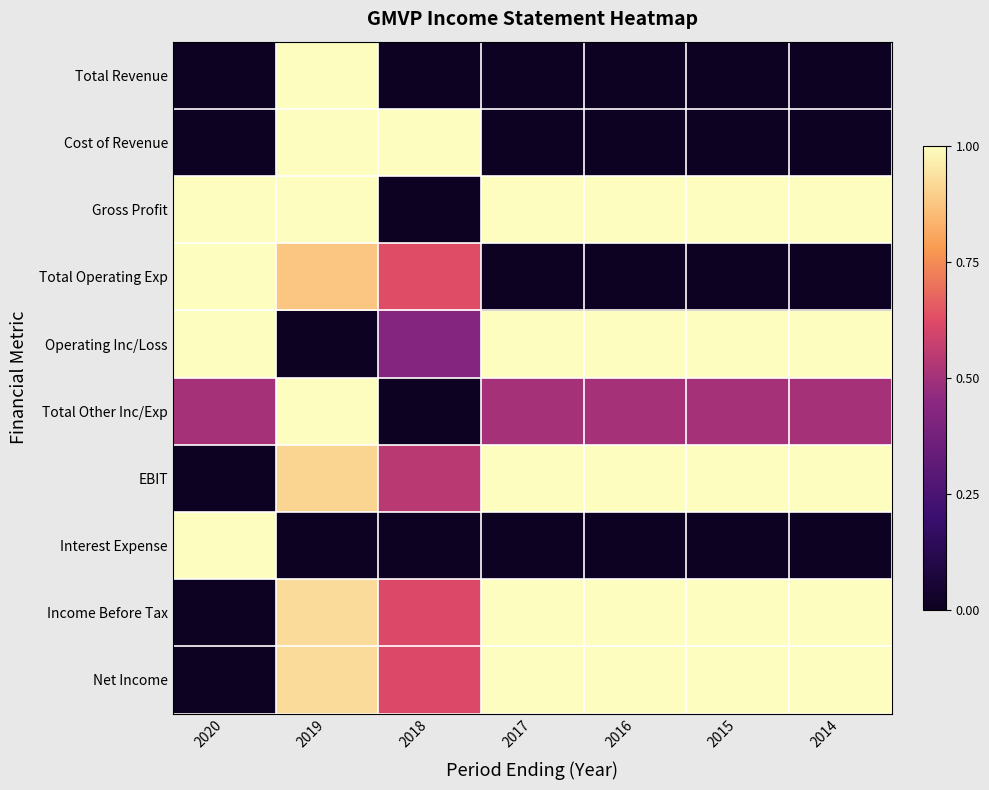

Which series has the largest total across all categories?

Gross Profit